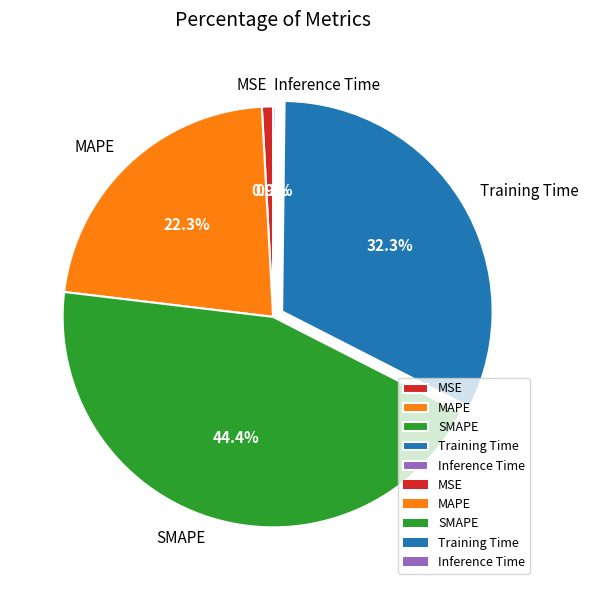

Which slice is the largest?

SMAPE